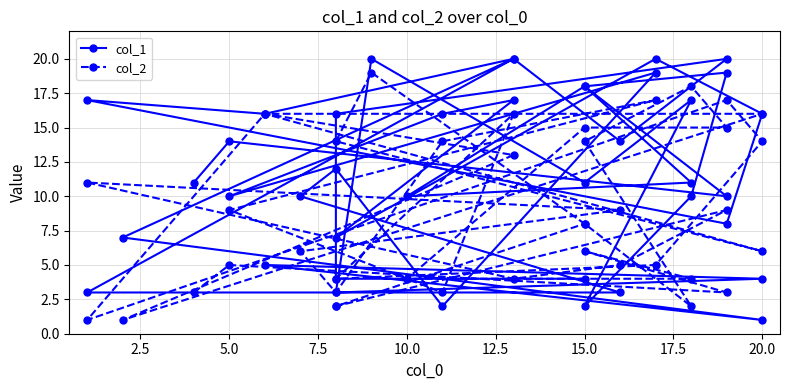

At which label does col_2 first exceed 8?

15.0